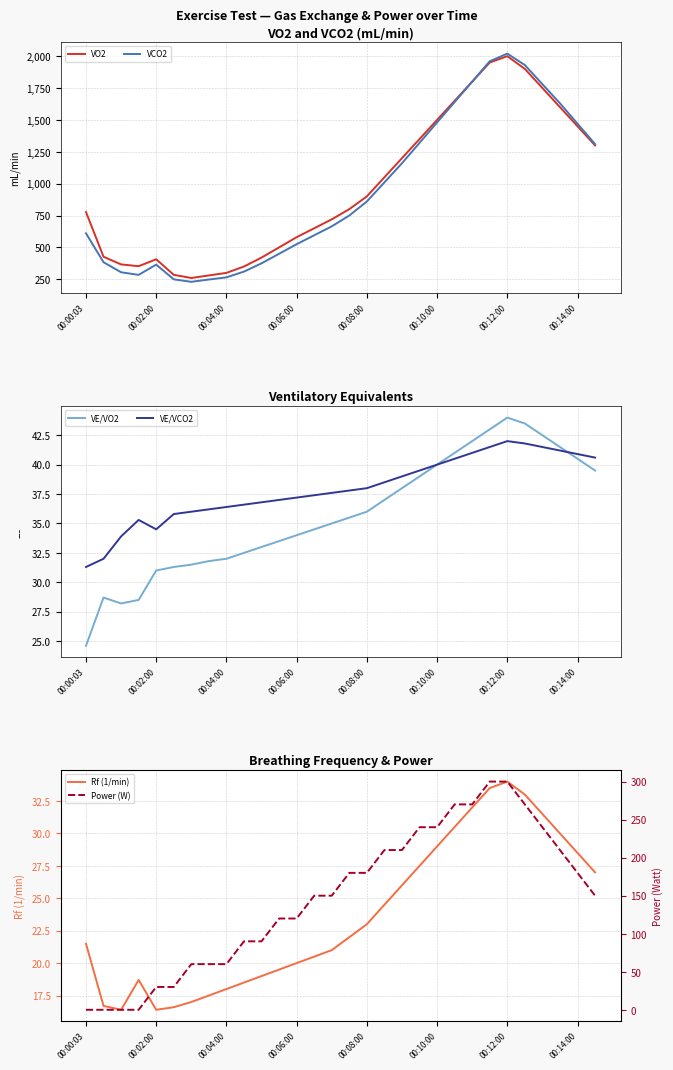

Which series has the largest total across all categories?

VO2